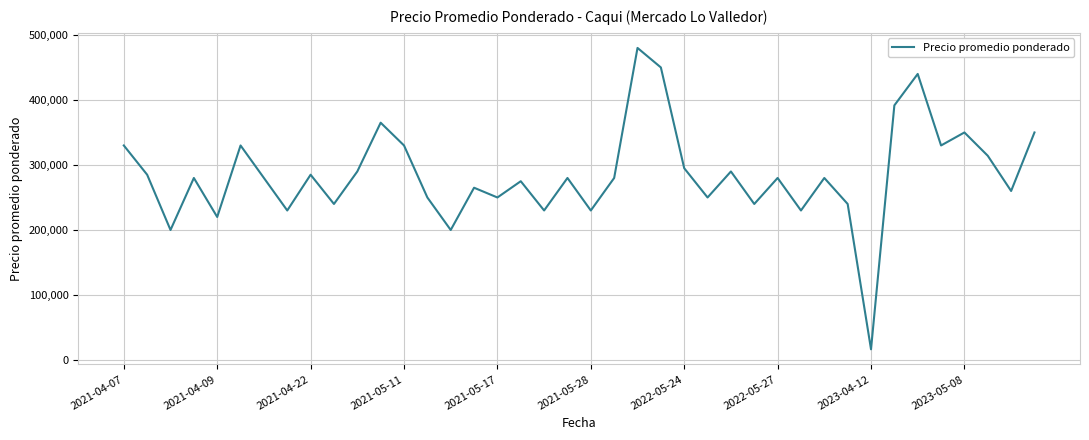

What is the greatest value displayed?

480000